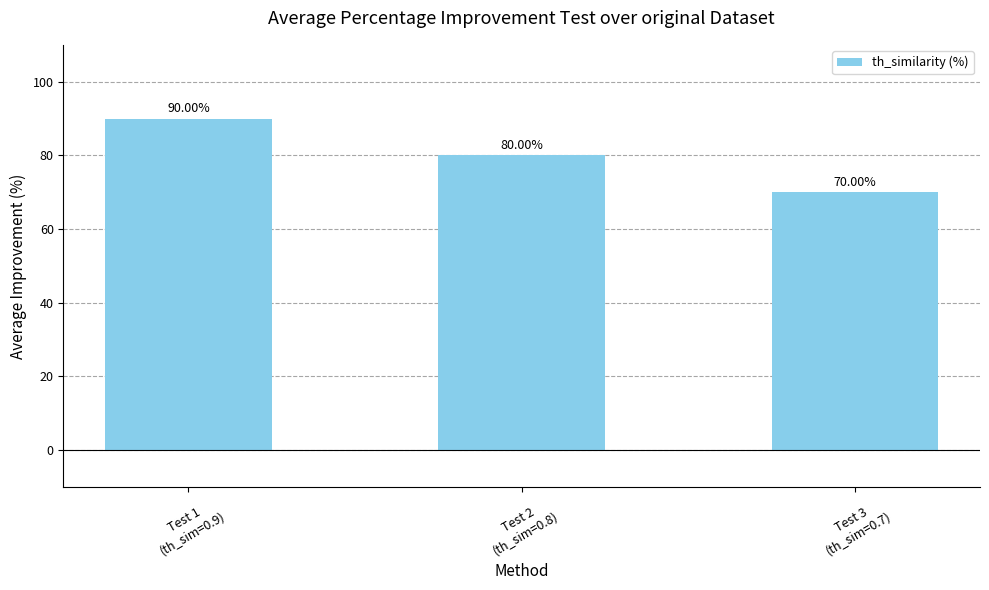

The chart shows a value of 80 at Test 2
(th_sim=0.8). True or false?

True